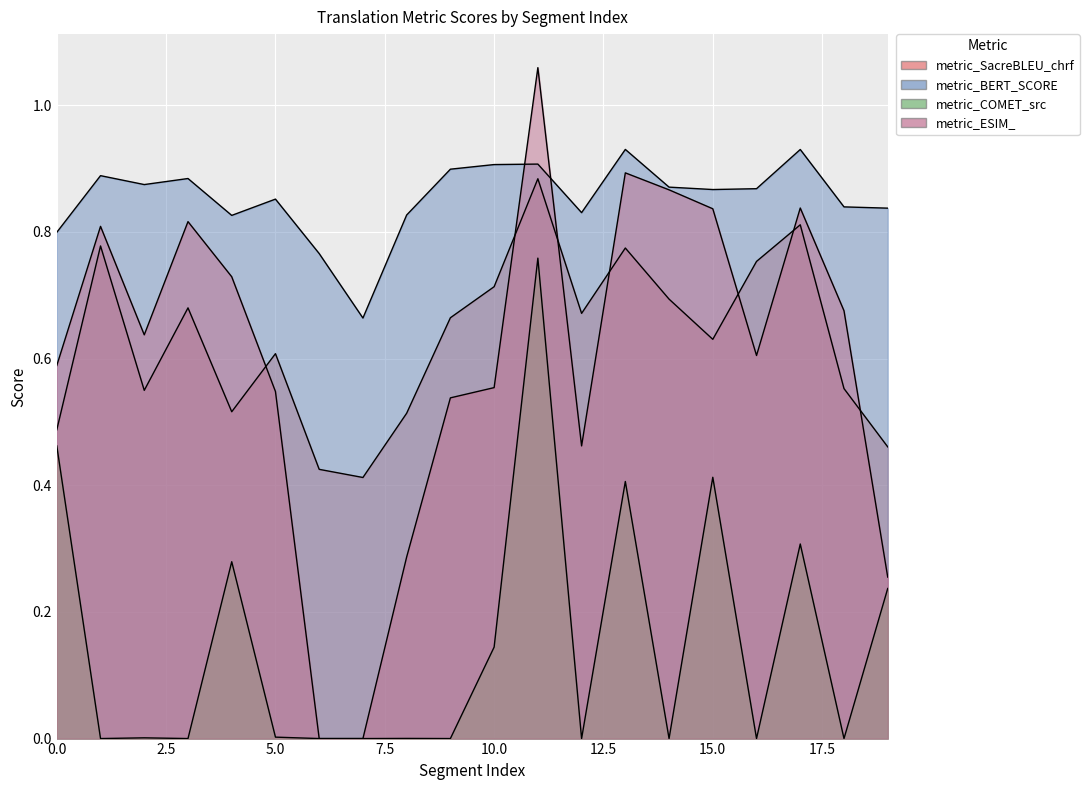

The value of metric_ESIM_ at 16 is 0.6. True or false?

True